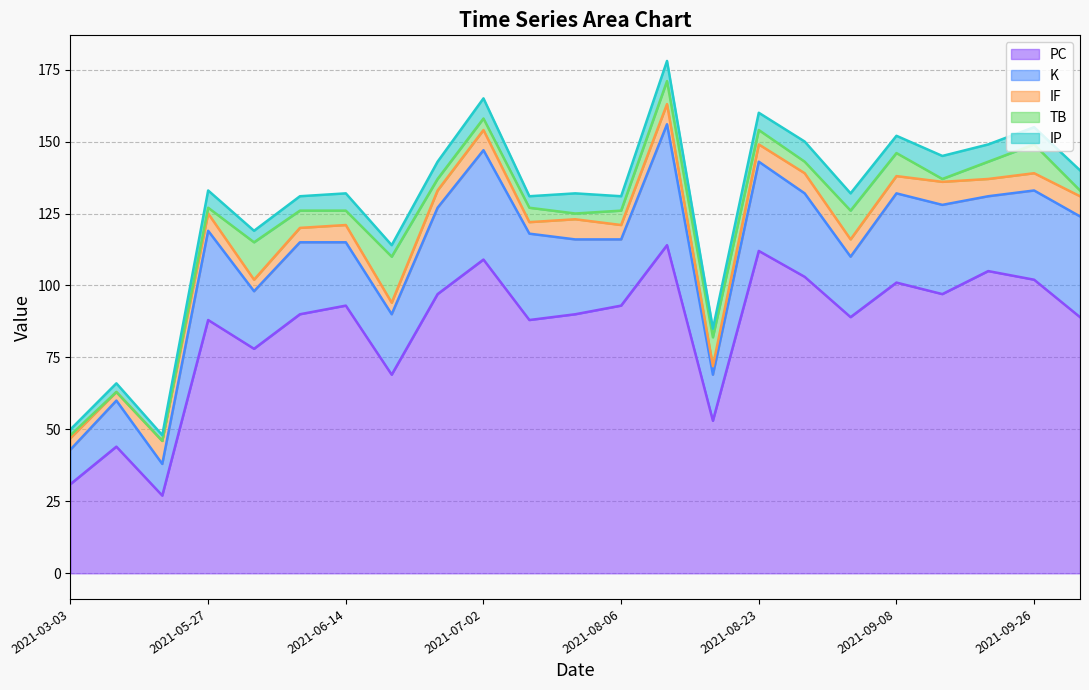

Does the chart display data point markers on the line(s)?

No